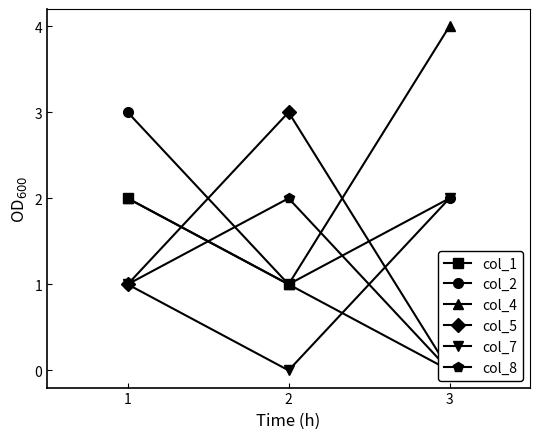

Reading left to right, list all the values displayed in this chart.

col_1: 2	1	0
col_2: 3	1	2
col_4: 2	1	4
col_5: 1	3	0
col_7: 1	0	2
col_8: 1	2	0